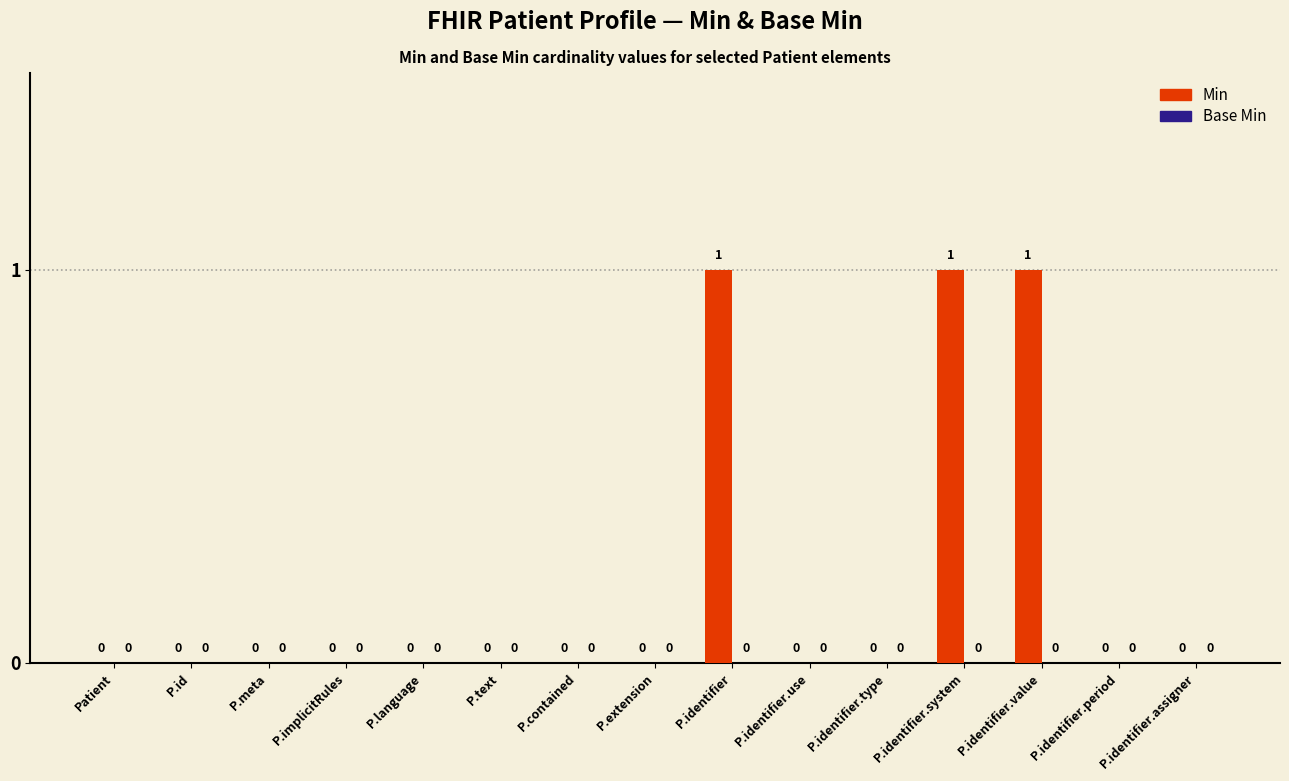

True or false: the data shows -1 at P.language.

False